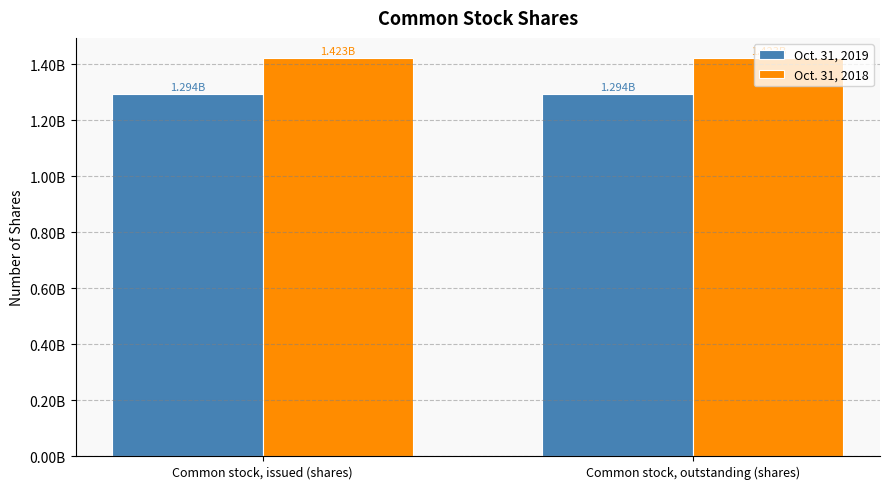

What is the label of the 2nd bar from the left?

Common stock, outstanding (shares)